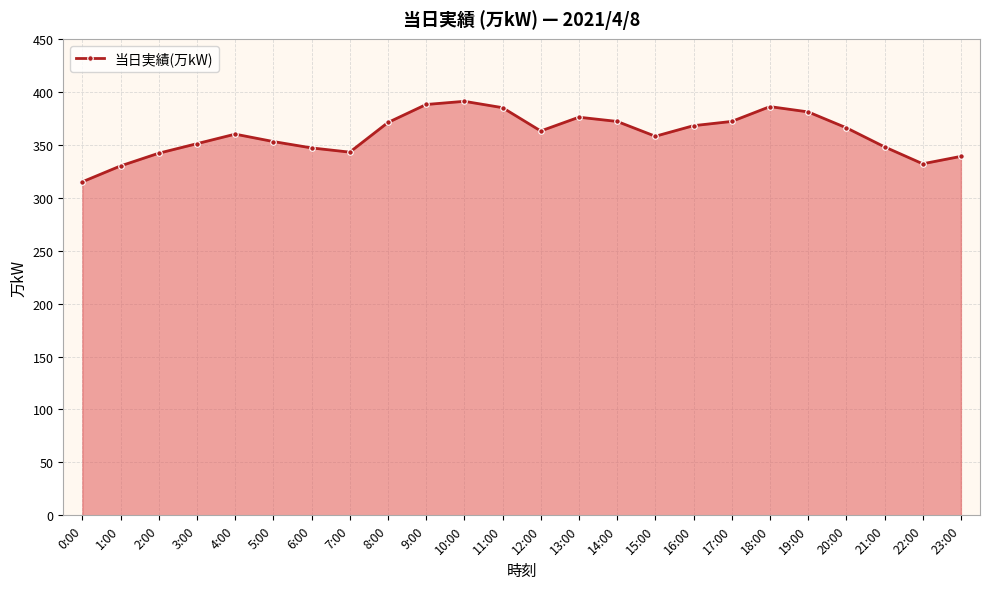

What is the label of the 7th point from the right?

17:00